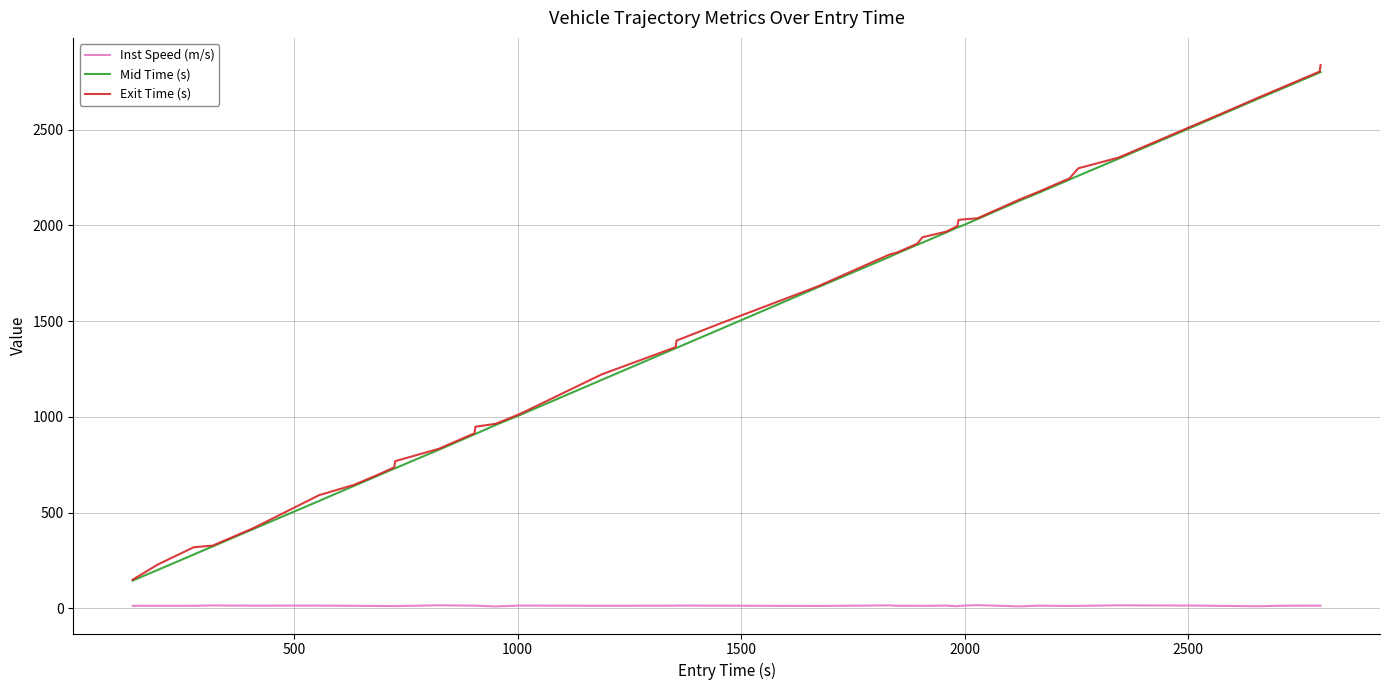

What is the sum of all Exit Time (s) values?

61652.7